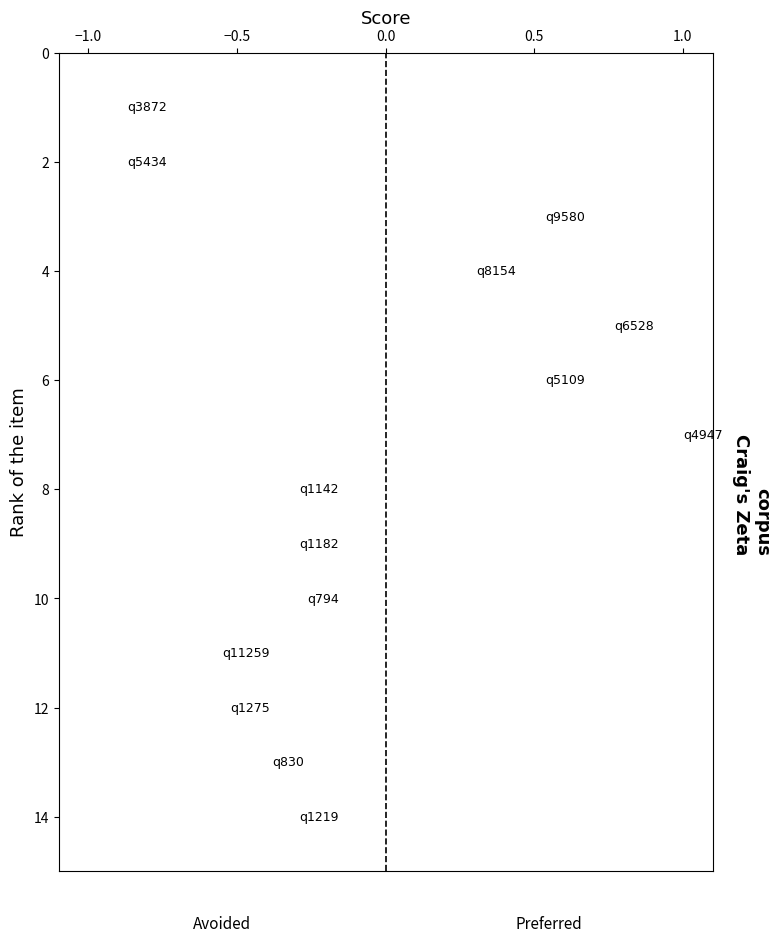

What is the range of Y values (max minus min)?

13